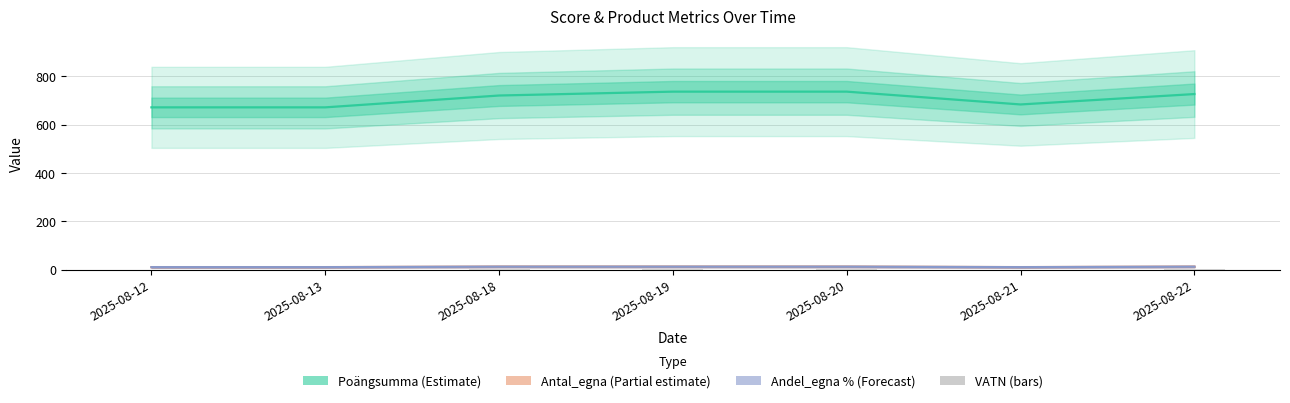

What is the difference between the maximum and minimum values in the Antal_egna (Partial estimate) series?

2.0